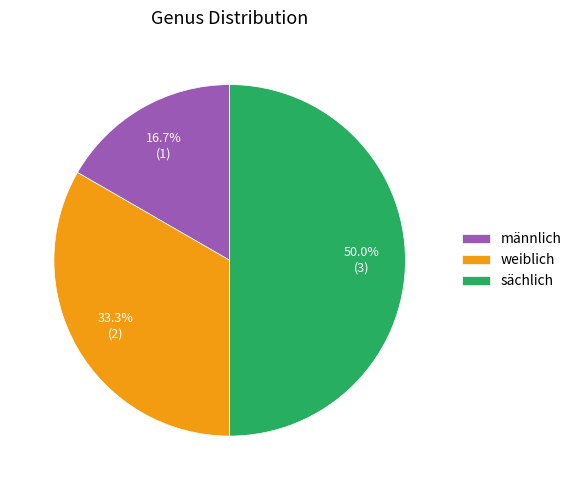

True or false: sächlich accounts for 56% of the total.

False